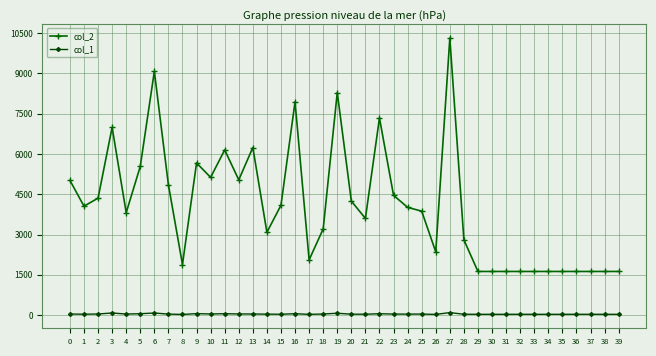

True or false: col_1 and col_2 cross at least once.

False